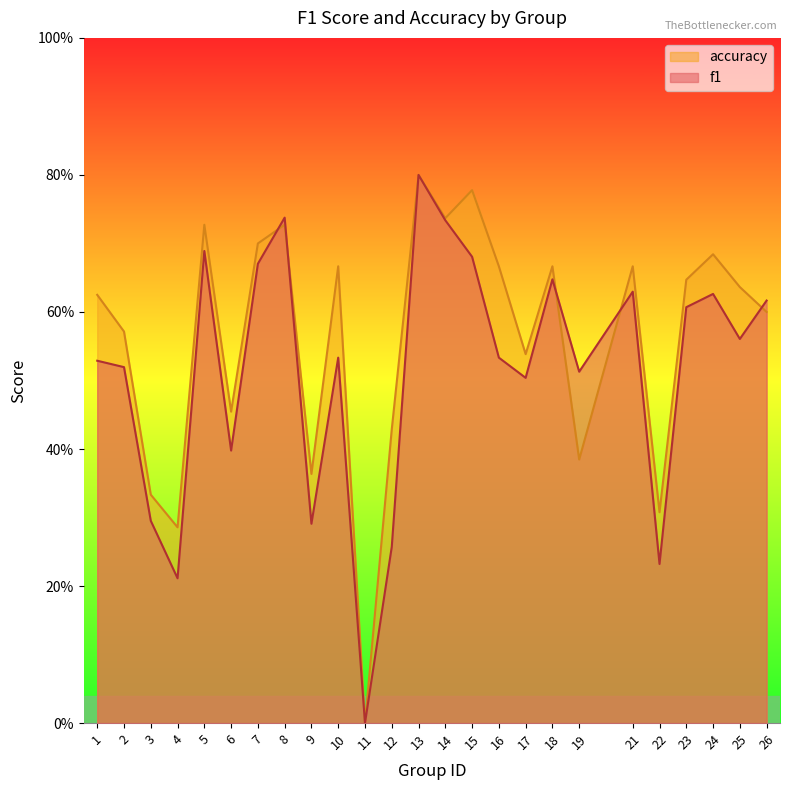

How many lines are shown in the chart?

2